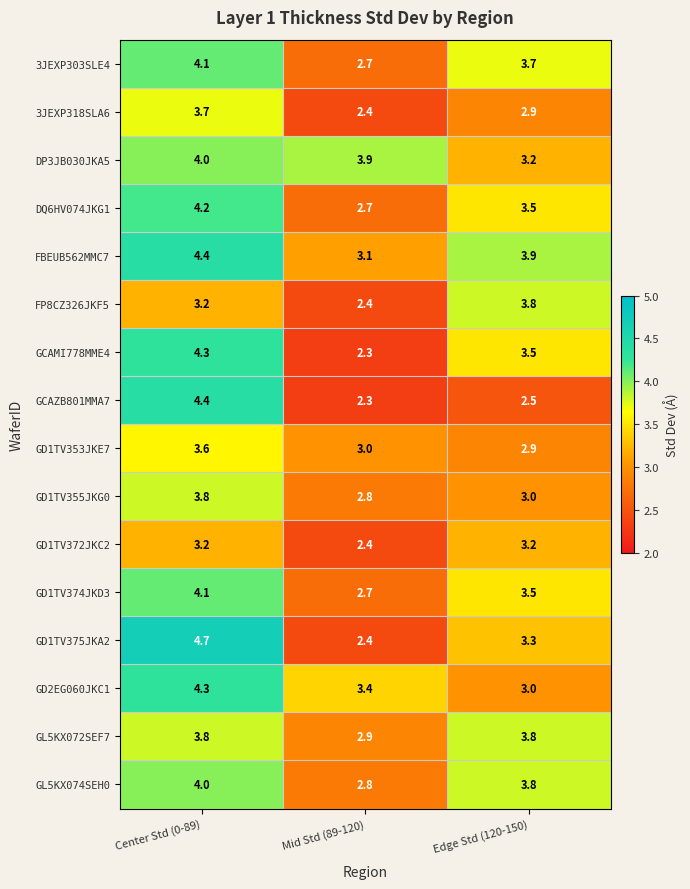

What is the sum of all GD1TV355JKG0 values?

9.6